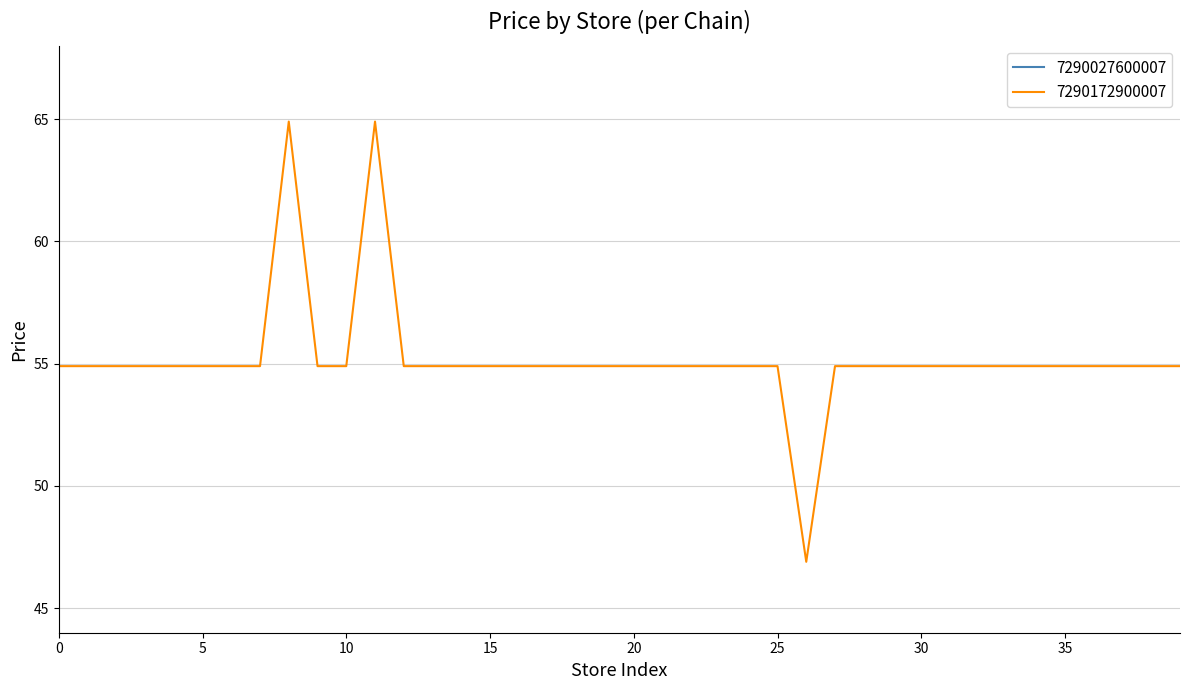

How many categories are shown in the chart?

40